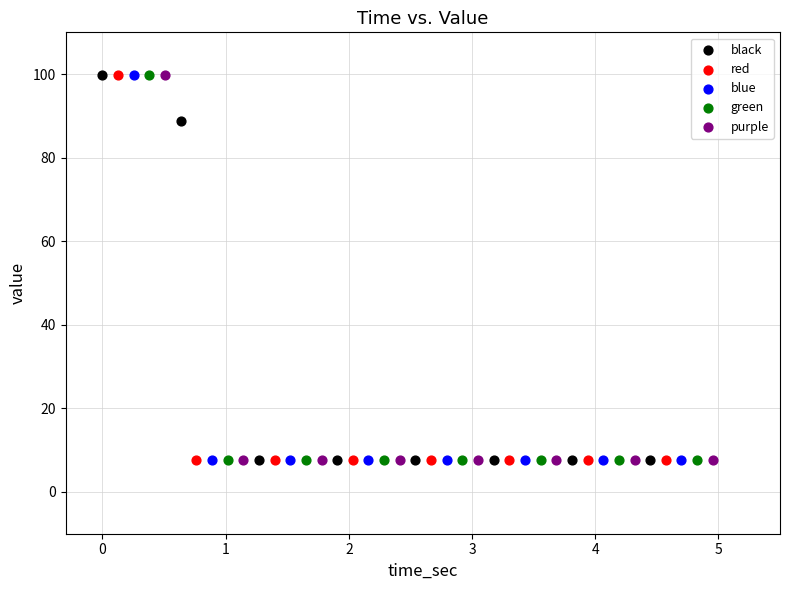

What are all the series names shown in the legend?

black, red, blue, green, purple